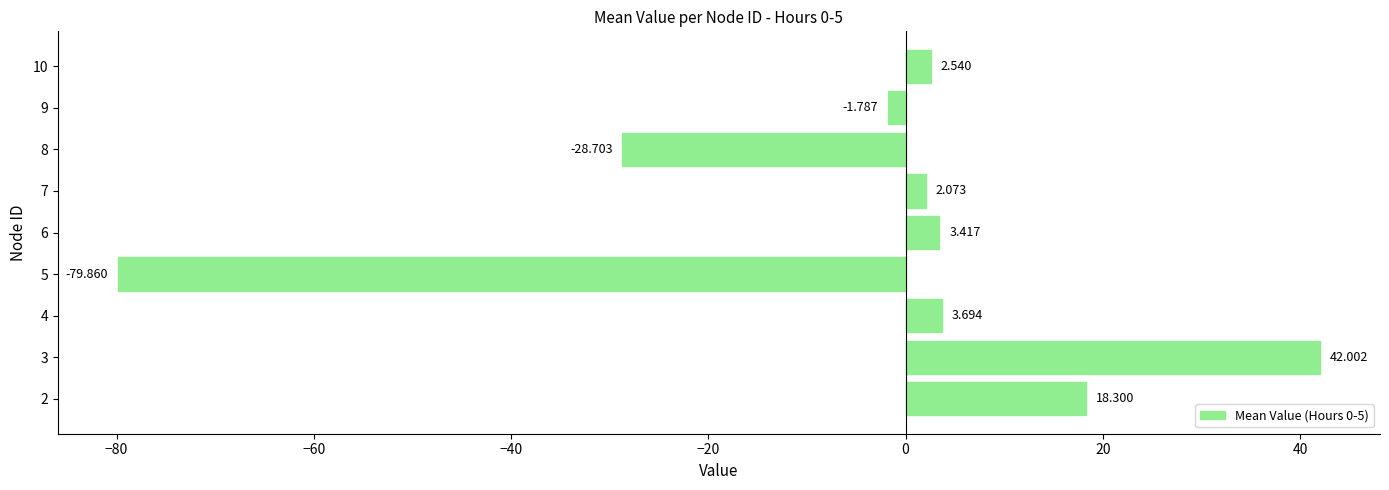

At which label is the value closest to -18?

8